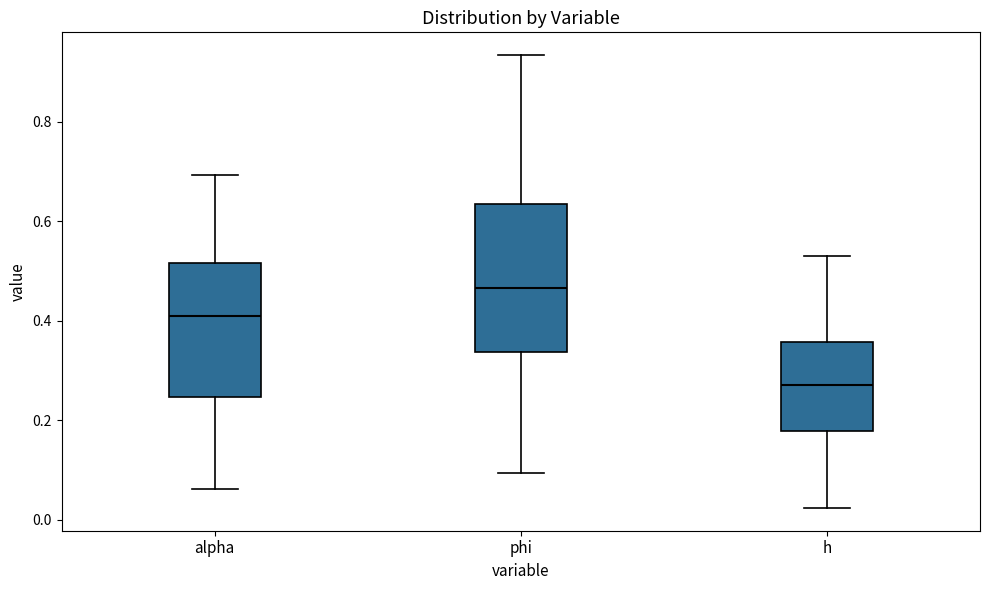

Reading left to right, read every box against the y-axis: the position of its median line, the range the box covers, and the ends of its whiskers. The values are not printed on the chart, so give them approximately, as read against the axis.

alpha: median 0.42, box 0.24 to 0.52, whiskers 0.06 to 0.70
phi: median 0.46, box 0.34 to 0.64, whiskers 0.10 to 0.94
h: median 0.28, box 0.18 to 0.36, whiskers 0.02 to 0.54